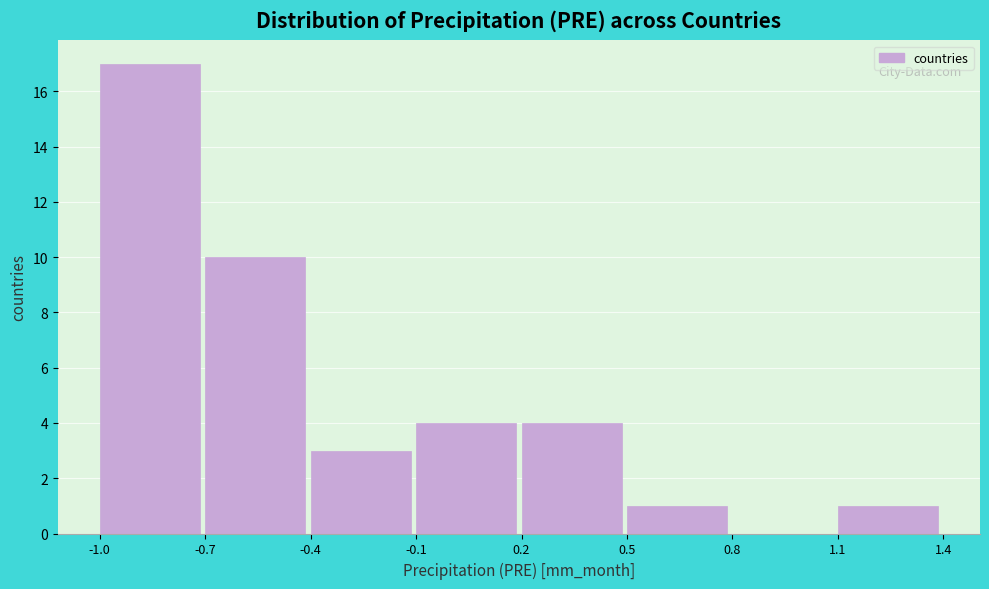

Reading right to left, transcribe all the data shown in this chart.

1.1=1	0.8=0	0.5=1	0.2=4	-0.1=4	-0.4=3	-0.7=10	-1.0=17